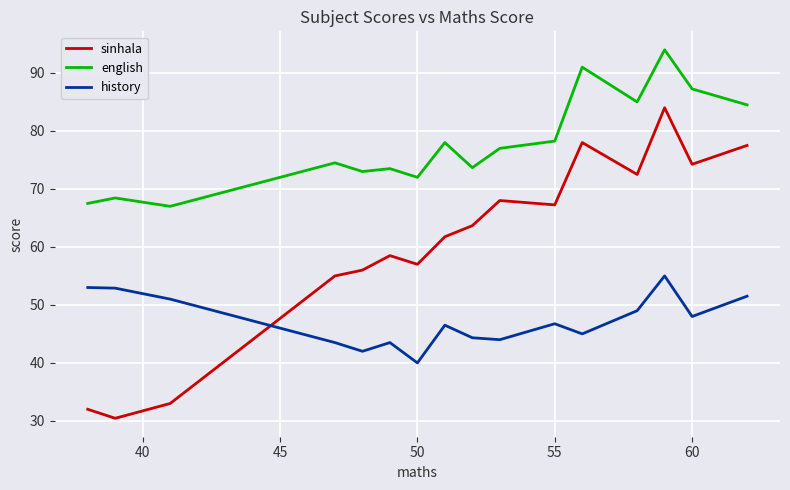

Rank the series by their average value, from highest to lowest.

english, sinhala, history